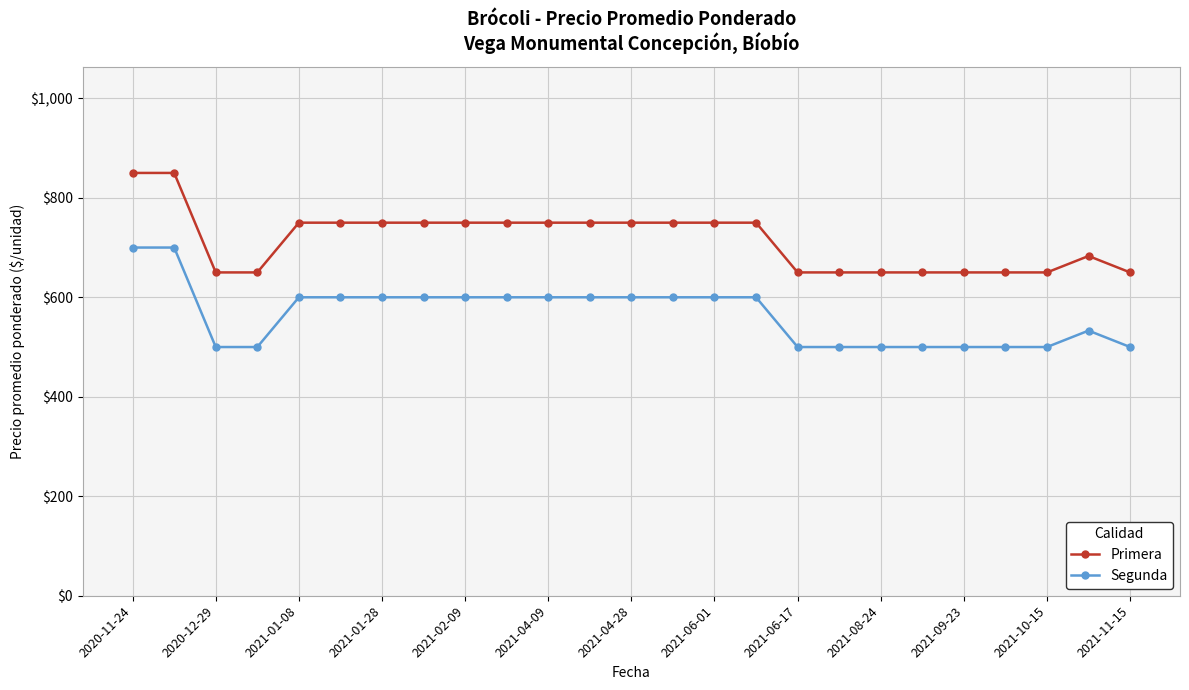

True or false: Segunda and Primera intersect in this chart.

False